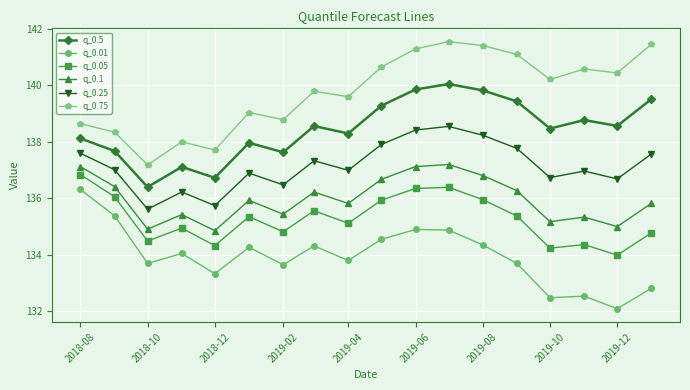

True or false: q_0.25 and q_0.5 intersect in this chart.

False